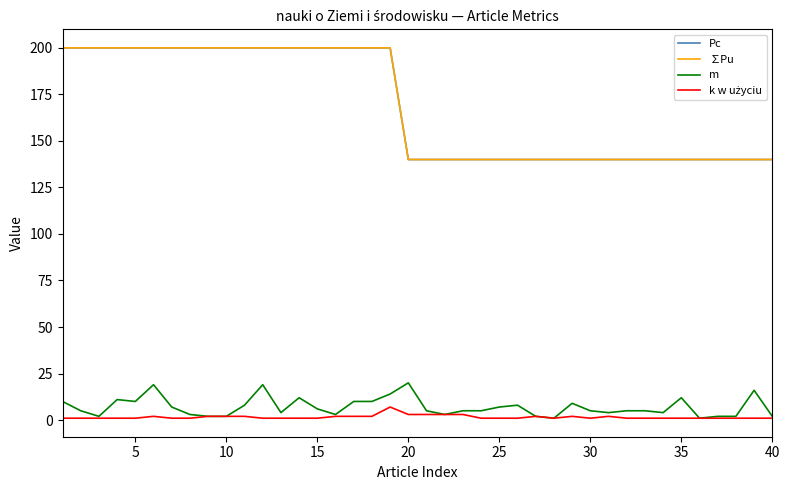

What is the highest value of the ∑Pu series?

200.0